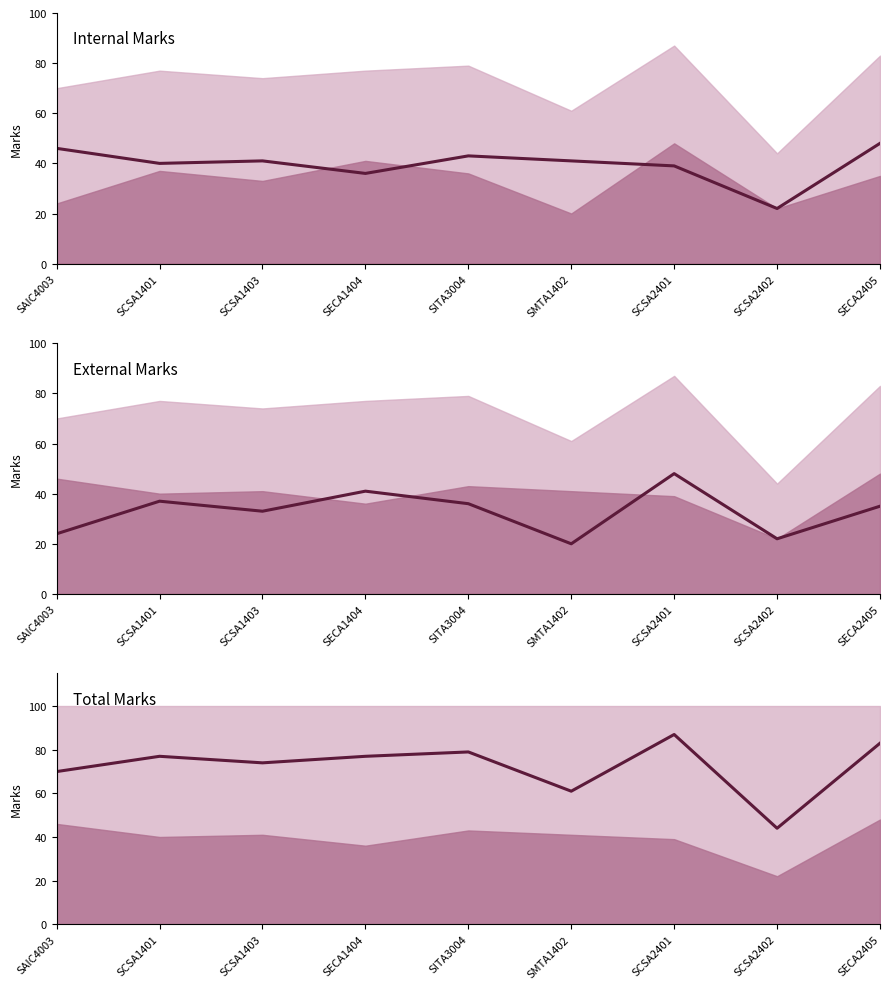

What is the spread (max minus min) of values at SCSA2402?

22